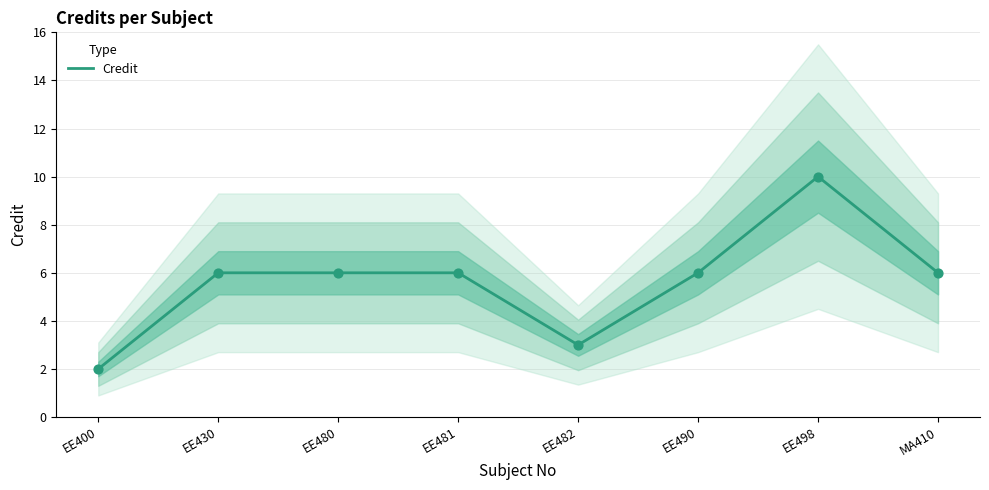

What is the ratio of the value at EE482 to the value at EE480?

0.5